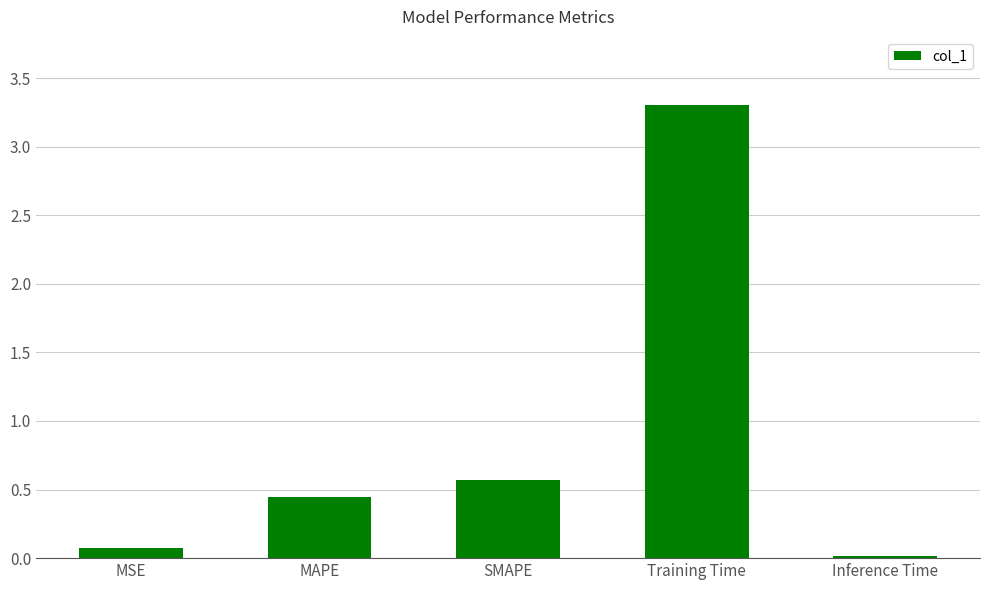

What is the difference between the maximum and second lowest values?

3.2